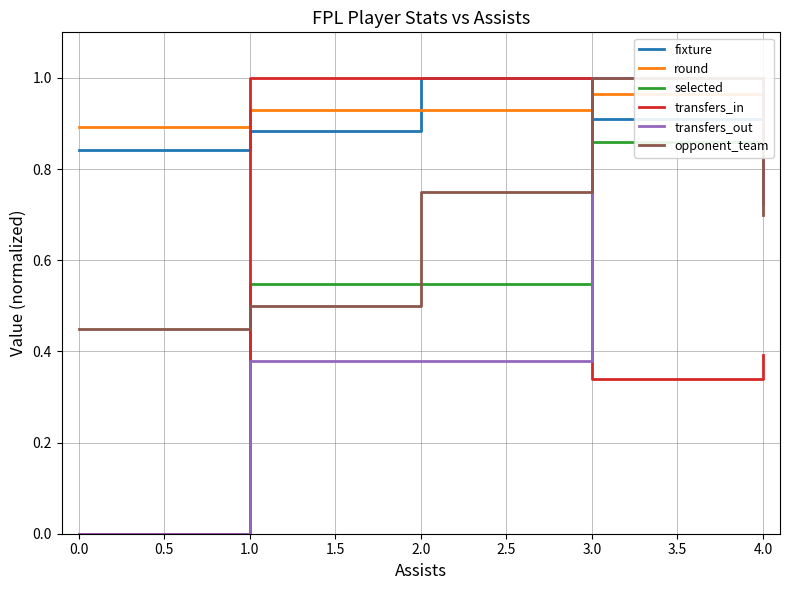

The value of fixture at 4.0 is 1.4. True or false?

False